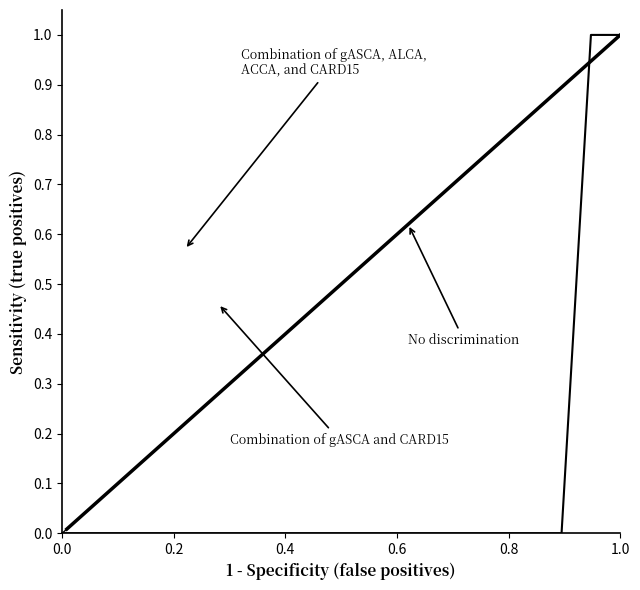

What is the greatest value displayed?

1.0